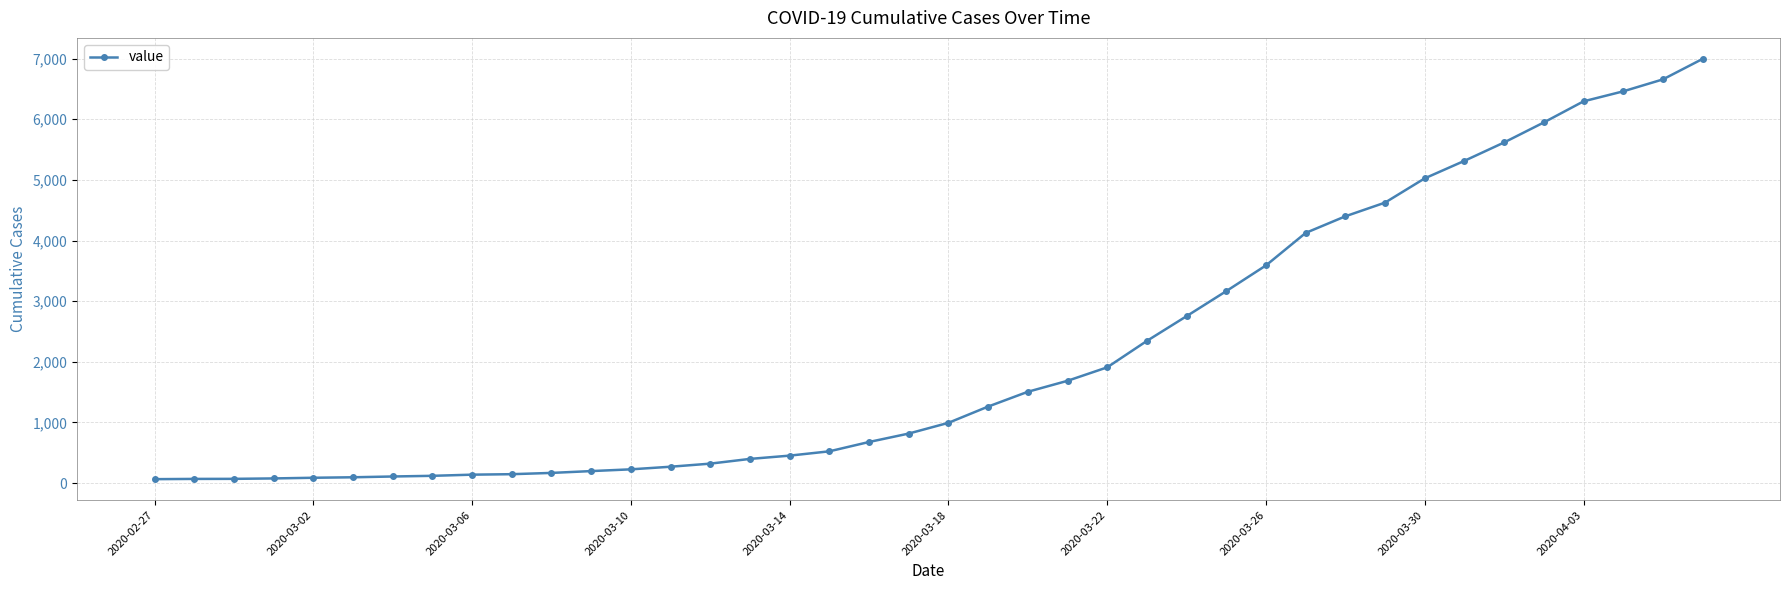

What is the greatest value displayed?

6995